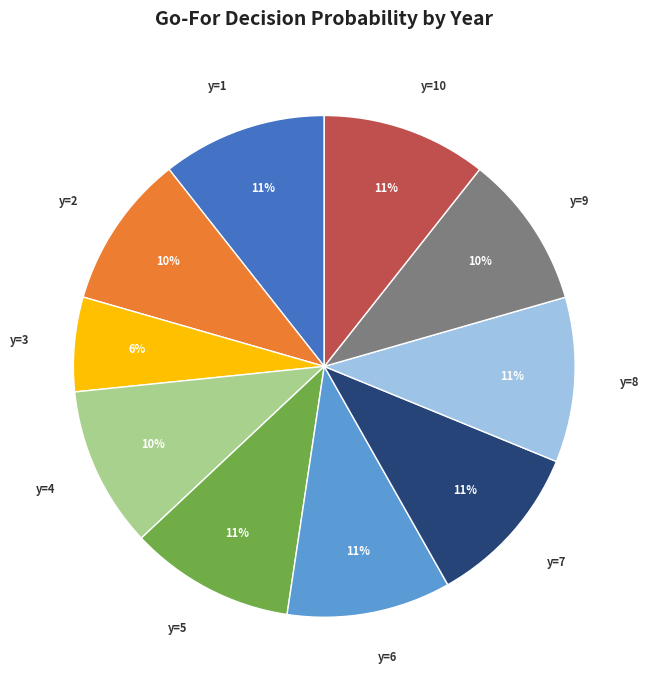

Combined, do y=2 and y=7 account for over 50%?

No